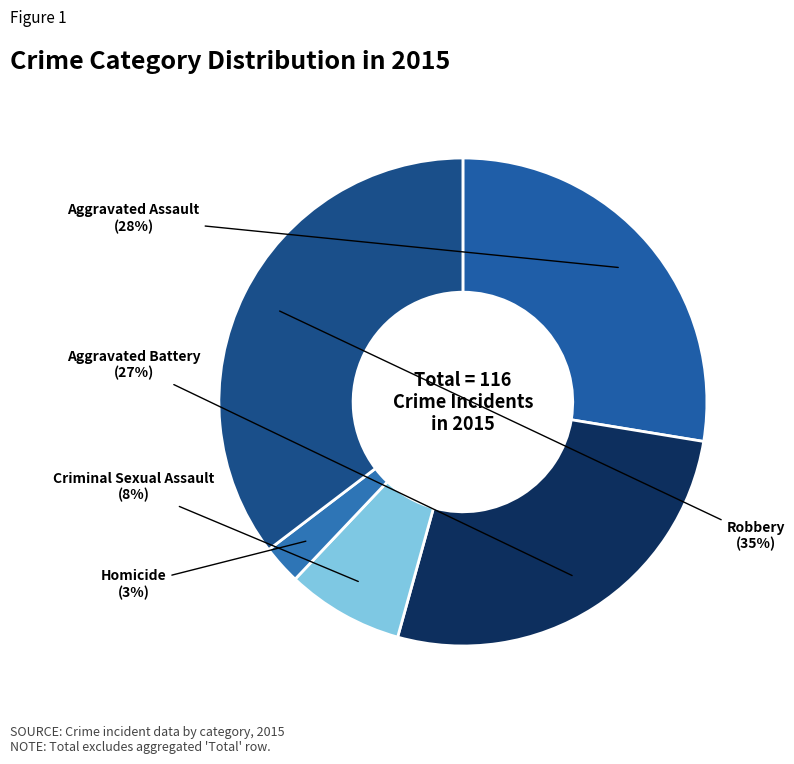

Do Homicide and Aggravated Battery together represent more than half of the pie?

No